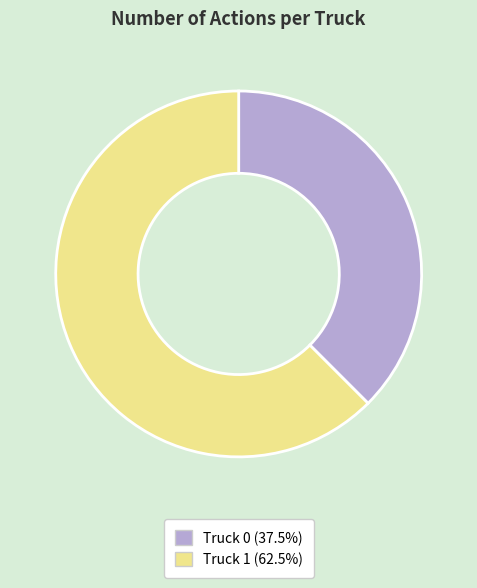

Do Truck 0 and Truck 1 together represent more than half of the pie?

Yes